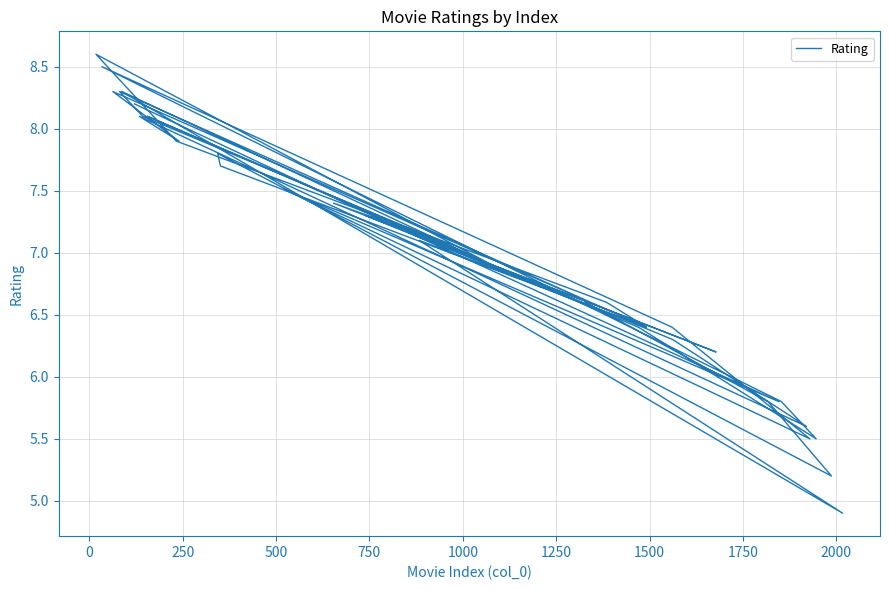

Does the chart display data point markers on the line(s)?

No